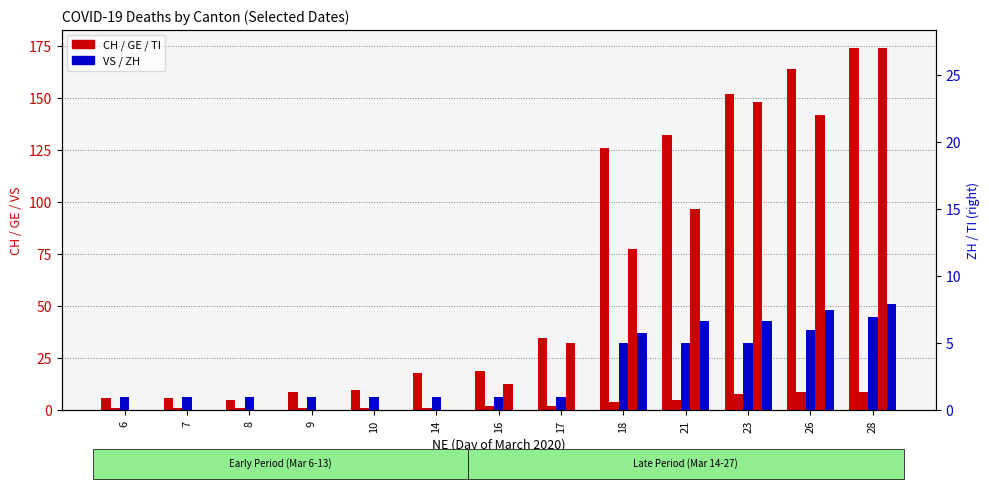

Where is GE nearest to the value 5?

21